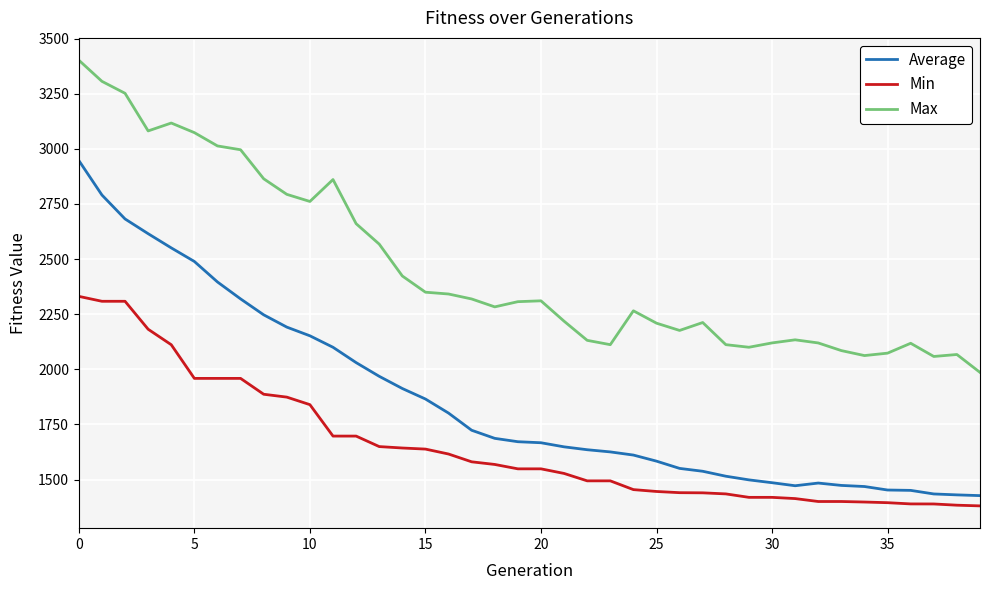

Which series has the largest range (max minus min)?

Average